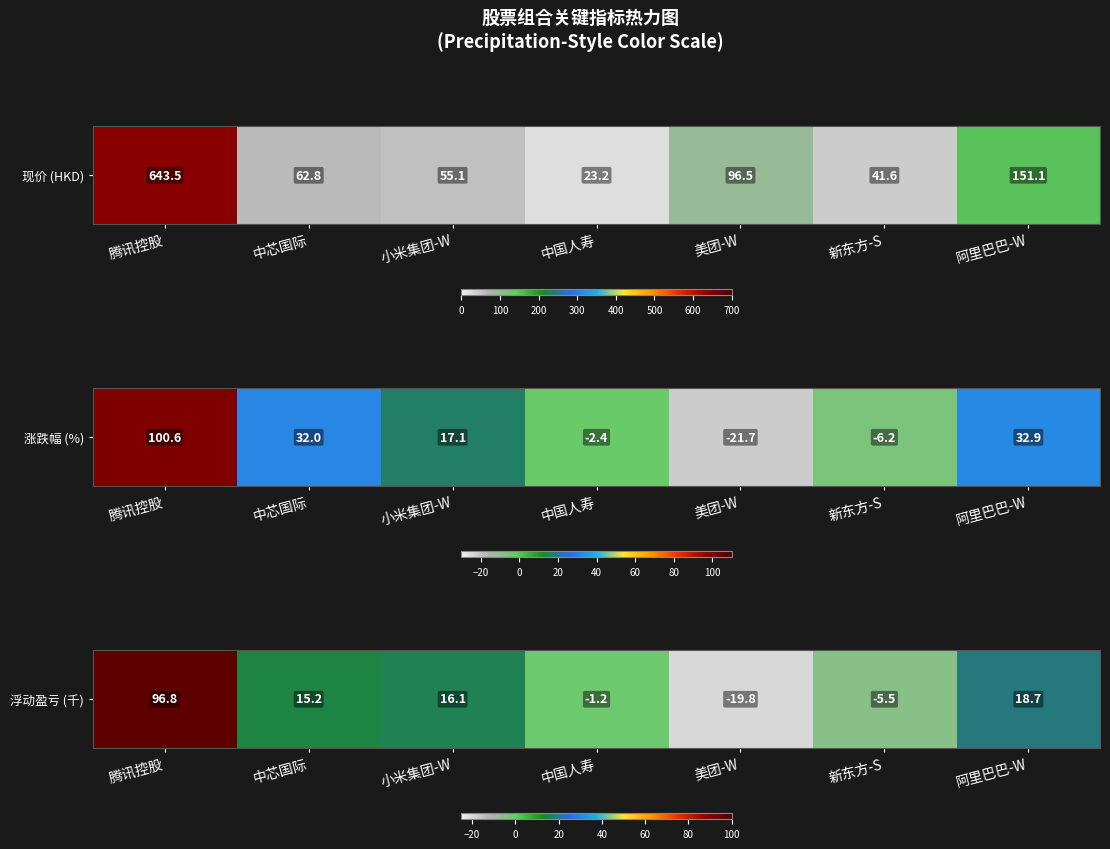

List the labels in order of value, smallest first.

美团-W, 新东方-S, 中国人寿, 中芯国际, 小米集团-W, 阿里巴巴-W, 腾讯控股